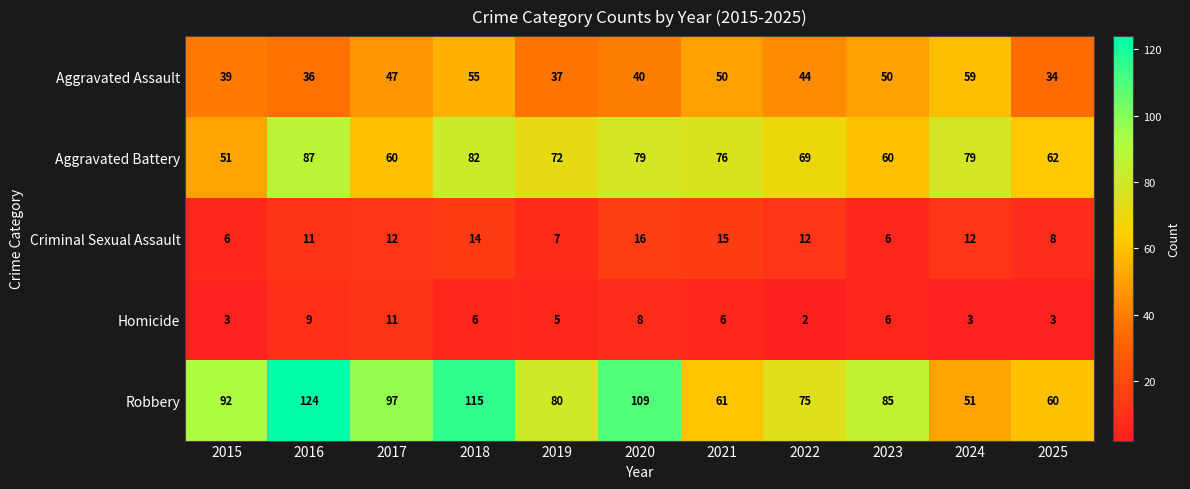

Which category has the lowest value in the Aggravated Assault series?

2025